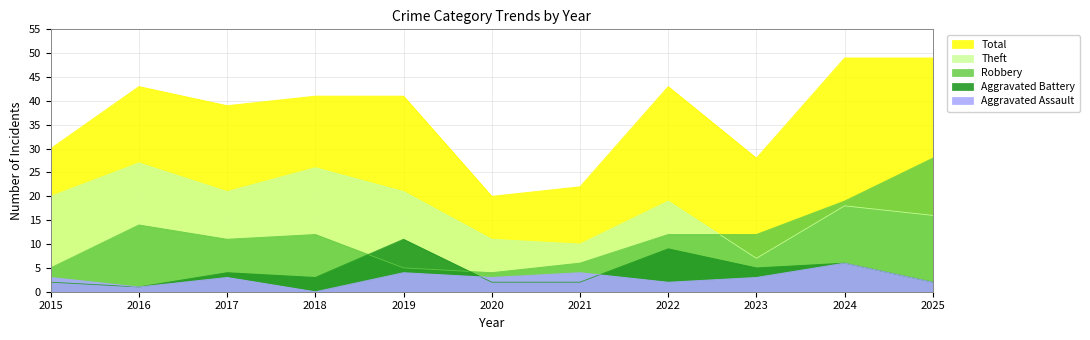

Reading left to right, transcribe all the data shown in this chart.

Aggravated Assault: 2015=3	2016=1	2017=3	2018=0	2019=4	2020=3	2021=4	2022=2	2023=3	2024=6	2025=2
Aggravated Battery: 2015=2	2016=1	2017=4	2018=3	2019=11	2020=2	2021=2	2022=9	2023=5	2024=6	2025=2
Robbery: 2015=5	2016=14	2017=11	2018=12	2019=5	2020=4	2021=6	2022=12	2023=12	2024=19	2025=28
Theft: 2015=20	2016=27	2017=21	2018=26	2019=21	2020=11	2021=10	2022=19	2023=7	2024=18	2025=16
Total: 2015=30	2016=43	2017=39	2018=41	2019=41	2020=20	2021=22	2022=43	2023=28	2024=49	2025=49